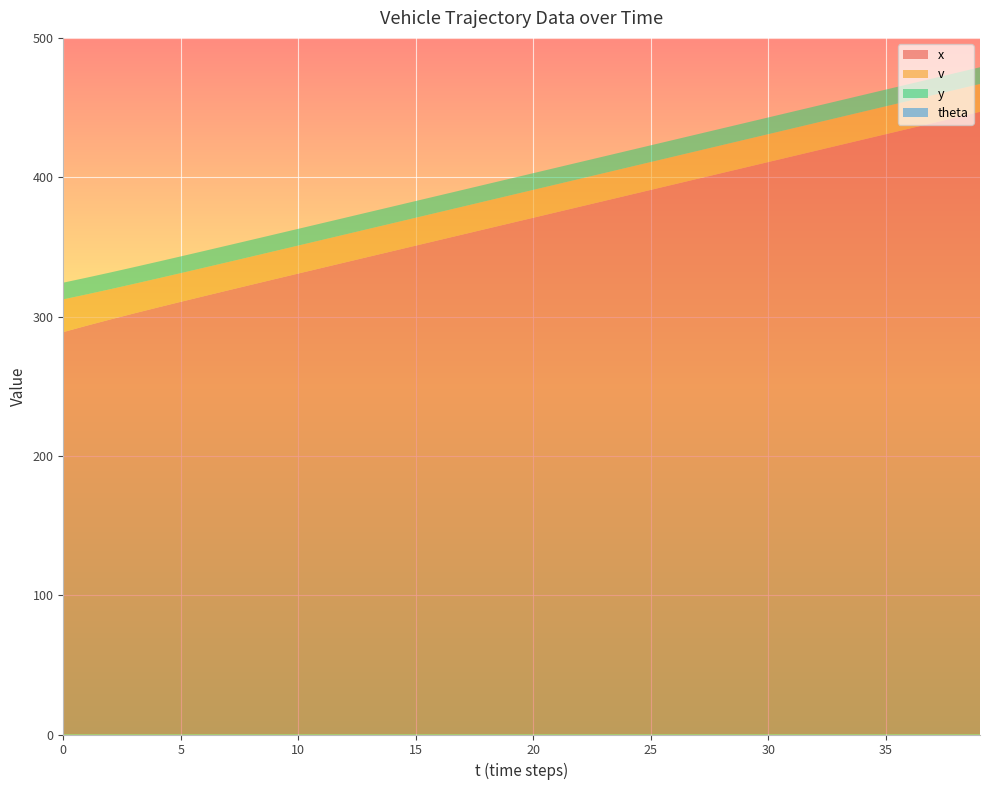

Reading right to left, list all the values displayed in this chart.

x: 446.9	442.9	438.9	434.9	430.9	426.9	422.9	418.9	414.9	410.9	406.9	402.9	398.9	394.9	390.9	386.9	382.9	378.9	374.9	370.9	366.9	362.9	358.9	354.9	350.9	346.9	342.9	338.9	334.9	330.9	326.8	322.8	318.7	314.7	310.6	306.4	302.2	297.9	293.4	288.8
v: 20.0	20.0	20.0	20.0	20.0	20.0	20.0	20.0	20.0	20.0	20.0	20.0	20.0	20.0	20.0	20.0	20.0	20.0	20.0	20.0	20.0	20.0	20.0	20.0	20.0	20.0	20.0	20.1	20.1	20.1	20.1	20.2	20.3	20.4	20.6	20.9	21.2	21.7	22.5	23.5
y: 12.0	12.0	12.0	12.0	12.0	12.0	12.0	12.0	12.0	12.0	12.0	12.0	12.0	12.0	12.0	12.0	12.0	12.0	12.0	12.0	12.0	12.0	12.0	12.0	12.0	12.0	12.0	12.0	12.0	12.0	12.0	12.0	12.0	12.0	12.0	12.0	12.0	12.0	12.0	12.0
theta: 0.0	0.0	0.0	0.0	0.0	0.0	0.0	0.0	0.0	0.0	0.0	0.0	0.0	0.0	0.0	0.0	0.0	0.0	0.0	0.0	0.0	0.0	0.0	0.0	0.0	0.0	0.0	0.0	0.0	0.0	0.0	0.0	0.0	0.0	0.0	0.0	0.0	0.0	0.0	0.0